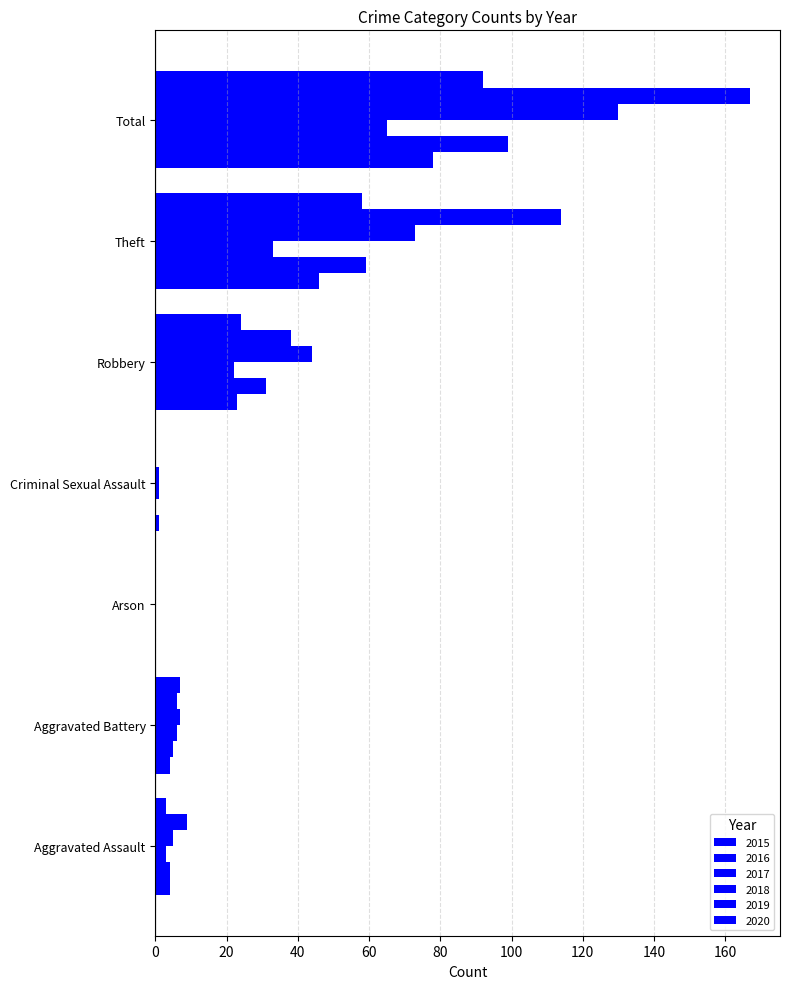

How many series are shown in this chart?

6